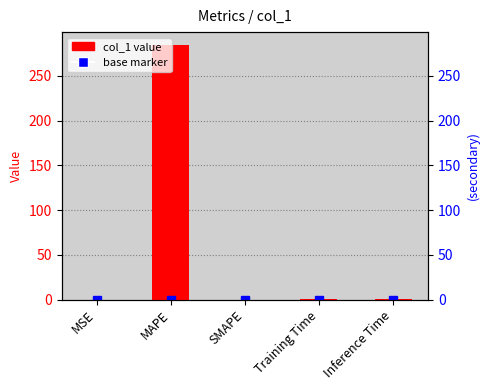

The chart shows a value of 144.1 at MAPE. True or false?

False